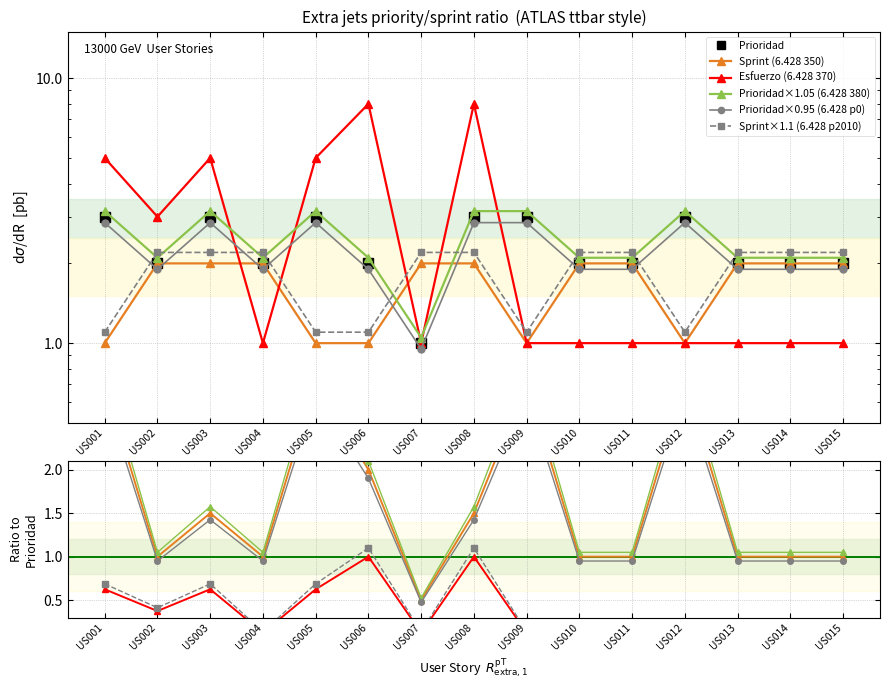

What is the difference between the Prioridad values at US002 and US012?

1